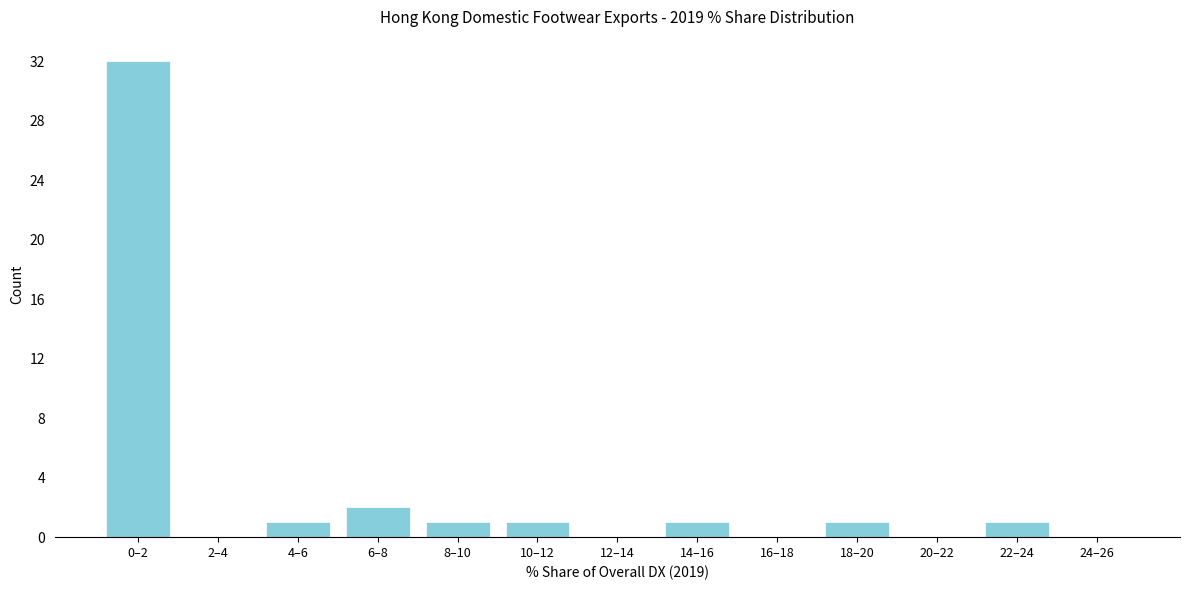

Reading left to right, what are all the values shown in this chart?

0–2=32	2–4=0	4–6=1	6–8=2	8–10=1	10–12=1	12–14=0	14–16=1	16–18=0	18–20=1	20–22=0	22–24=1	24–26=0